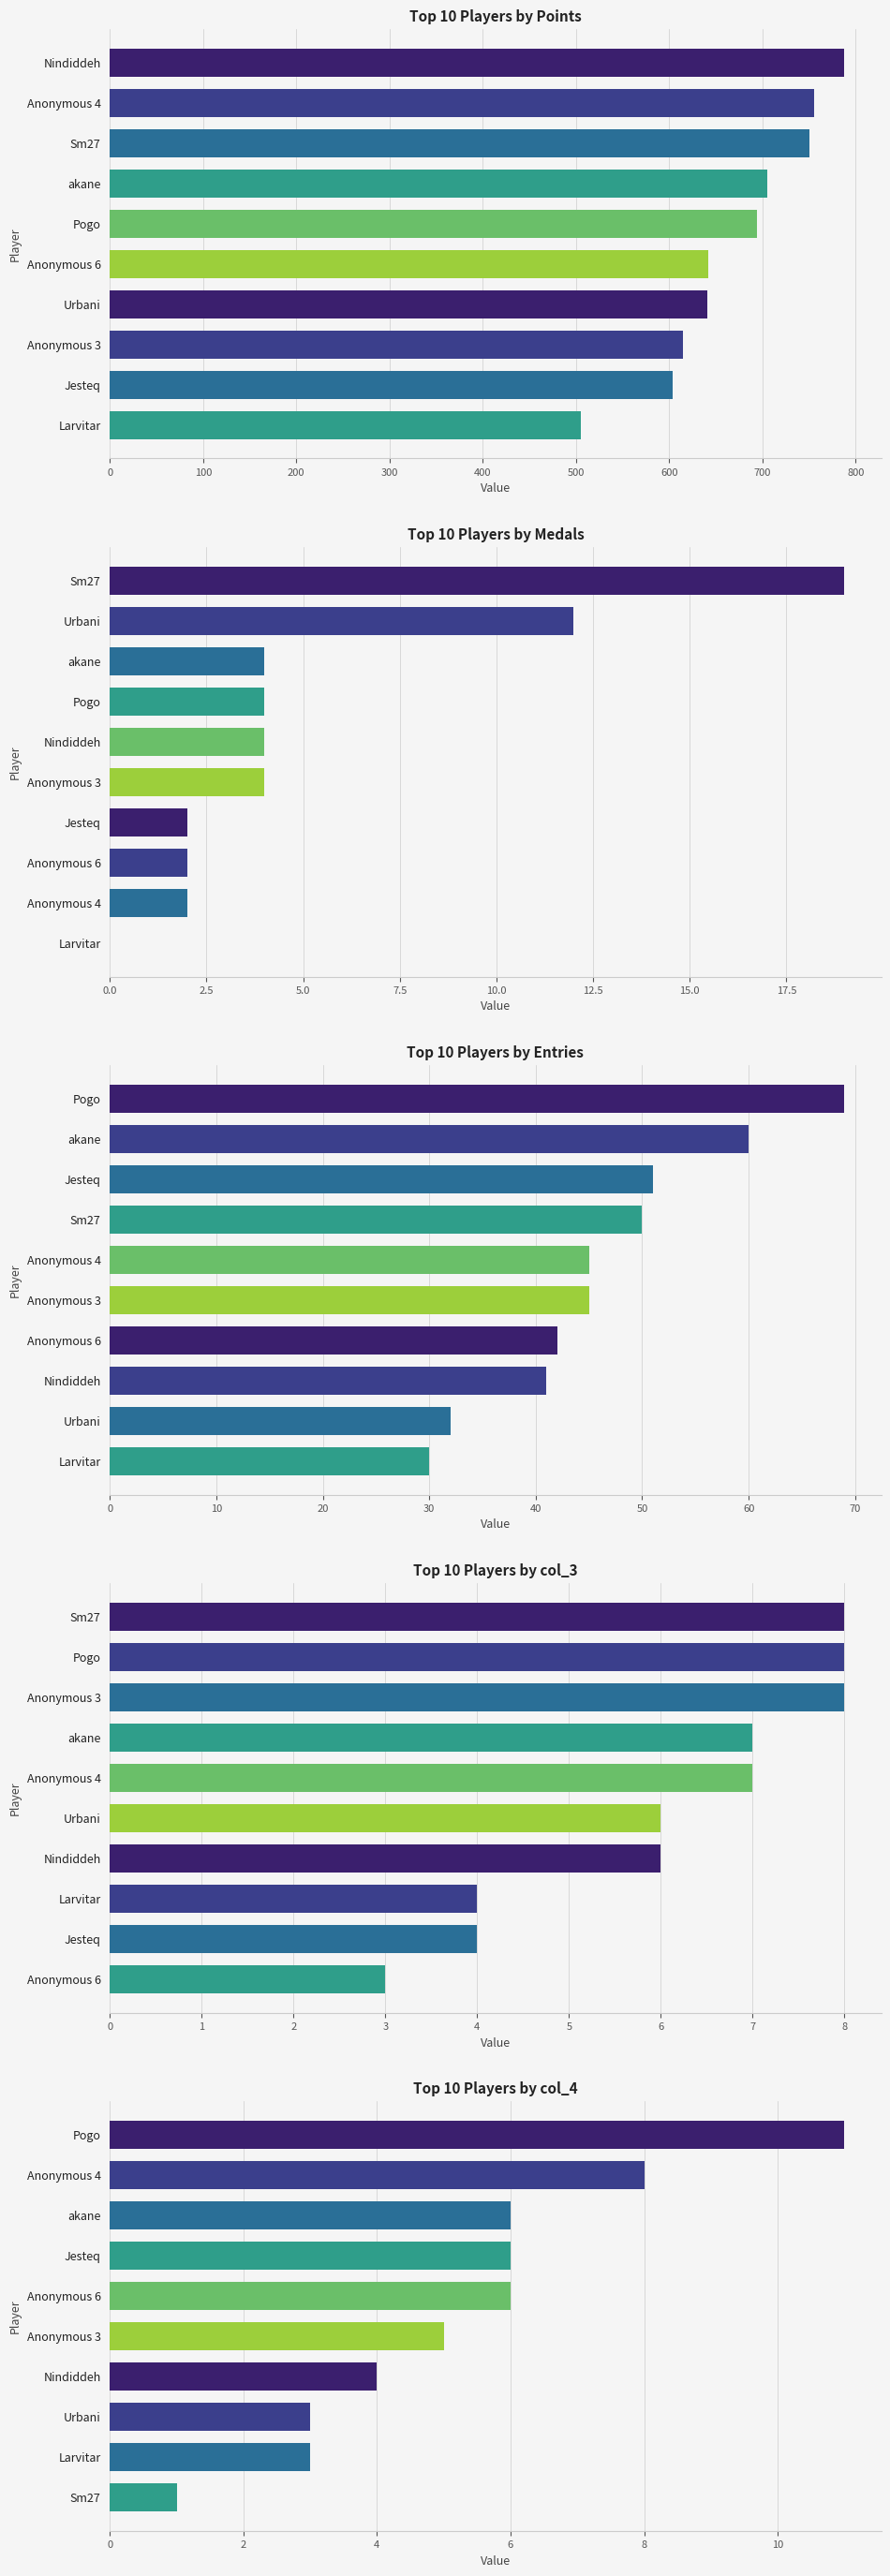

True or false: Entries has a value of 57 at Anonymous 6.

False